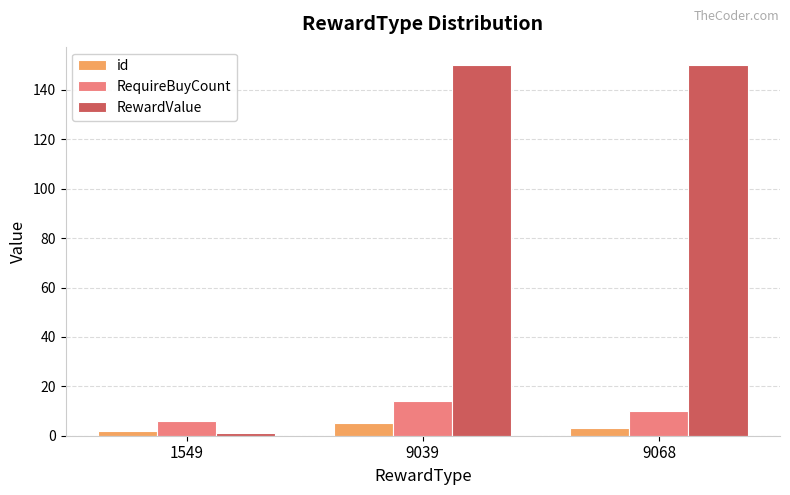

Which series has the largest total across all categories?

RewardValue